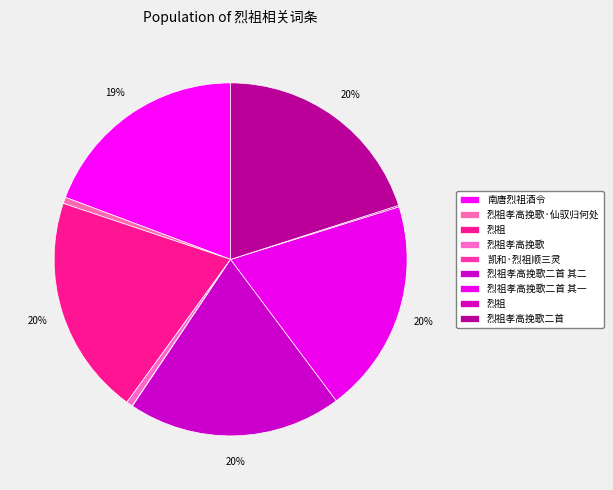

Which category has the biggest portion of the pie?

烈祖